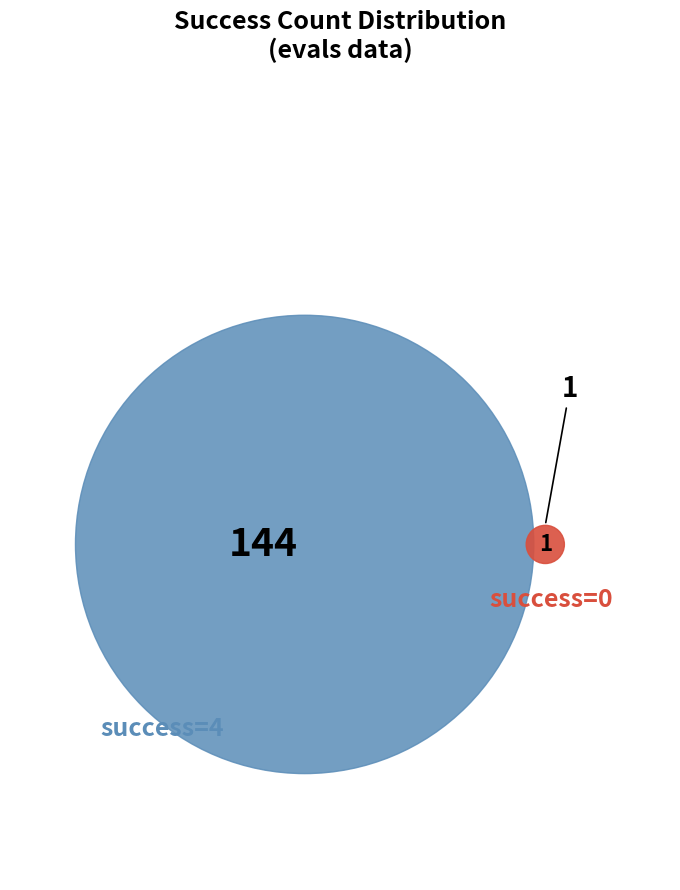

The 4 slice represents 1% of the pie. True or false?

False